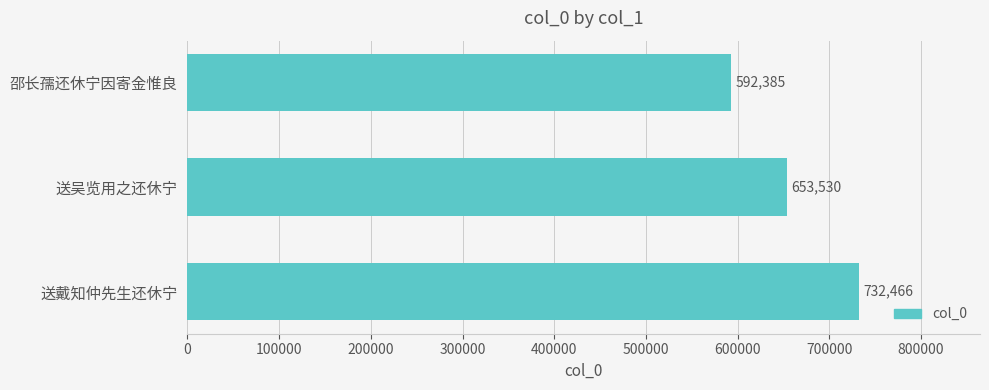

What is the maximum value shown in the chart?

732466